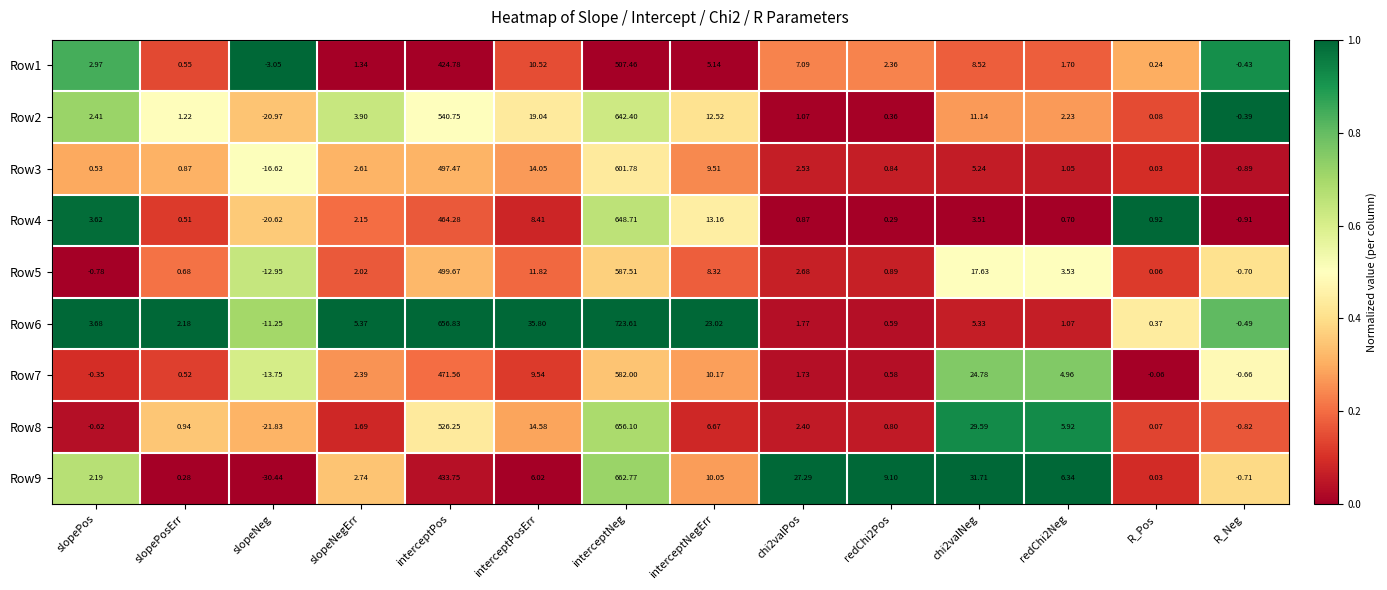

At which category does the chart reach its minimum across all series?

slopeNeg